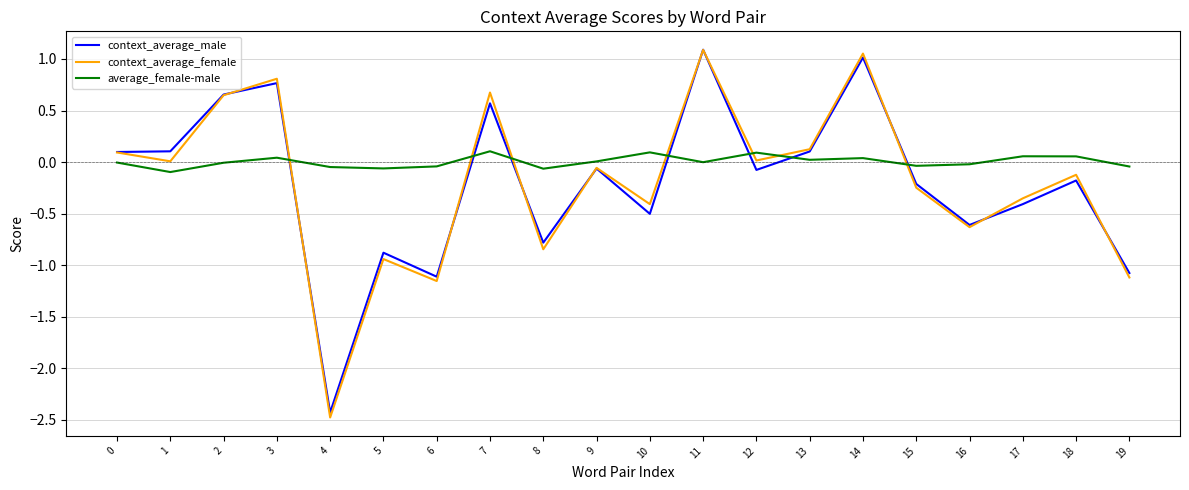

What is the lowest value of the context_average_female series?

-2.5